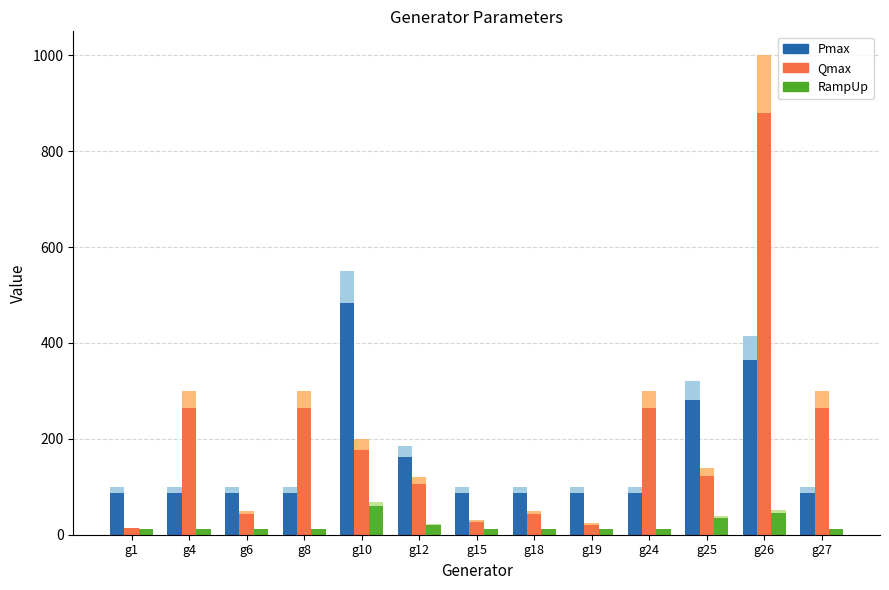

Is the value of Qmax at g6 greater than the value of RampUp at g12?

Yes